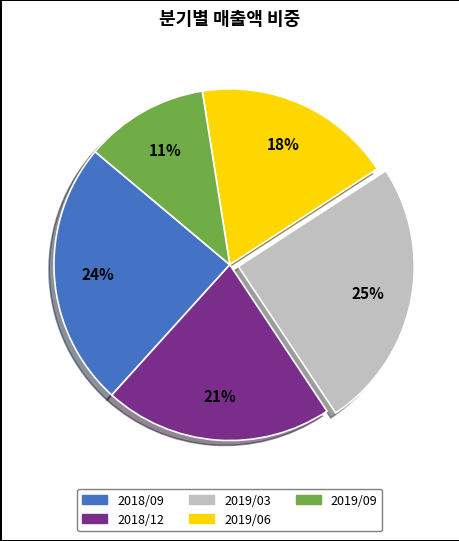

True or false: 2019/09 accounts for 11% of the total.

True